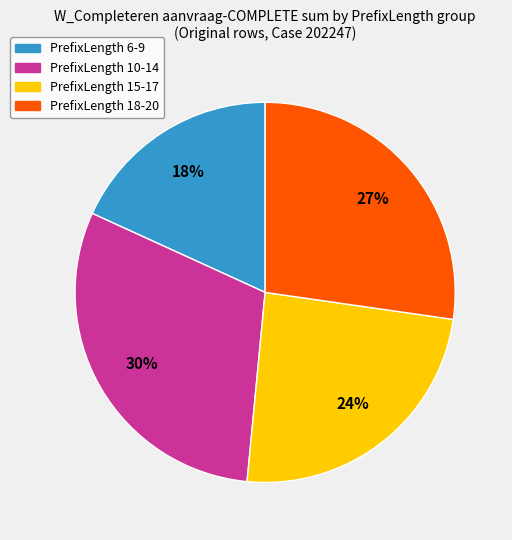

Approximately how many times larger is the value at PrefixLength 15-17 compared to PrefixLength 10-14?

0.8